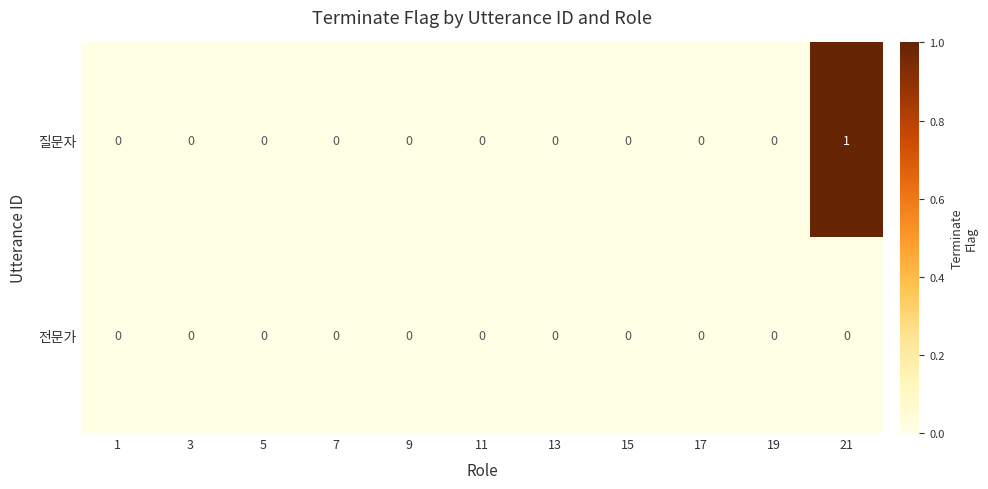

List the series in order of their peak value, highest first.

질문자, 전문가